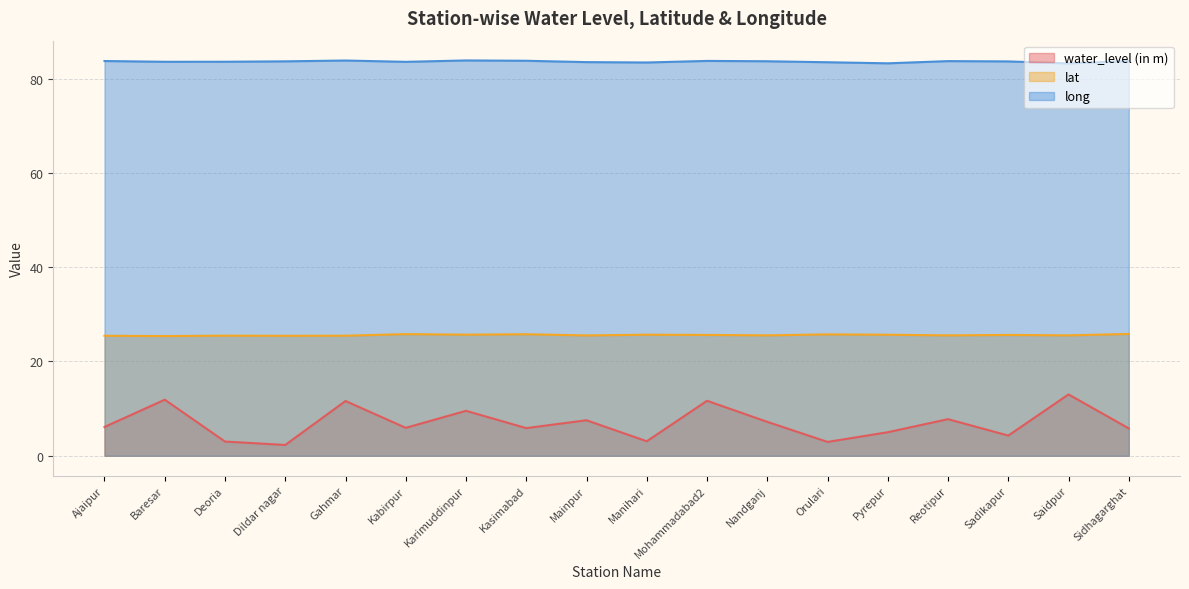

What is the maximum value shown in the chart?

83.9